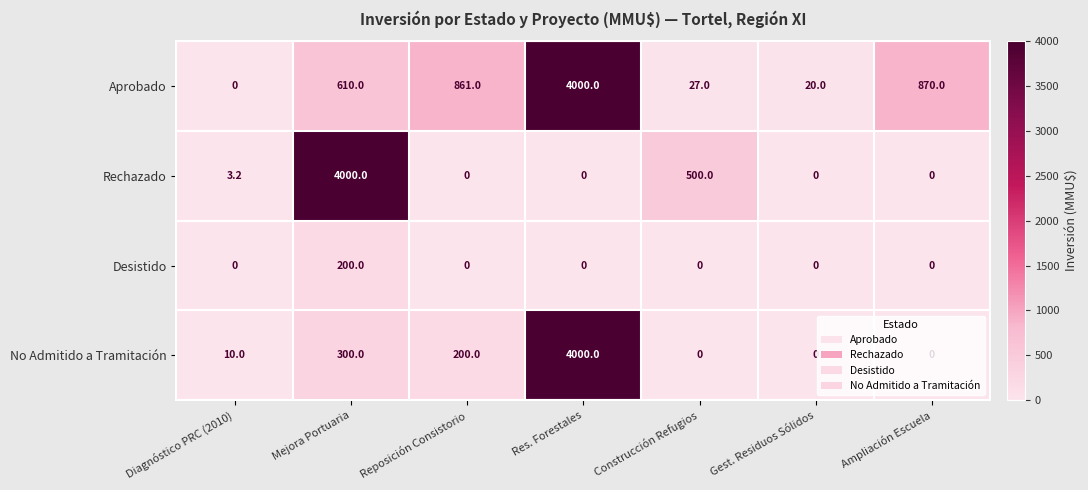

At how many categories does at least one series exceed 1503?

2